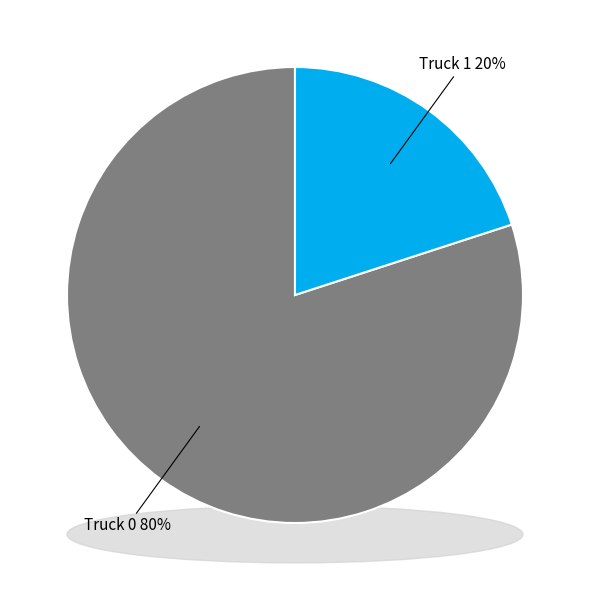

To the nearest percent, what portion does Truck 1 represent?

20%